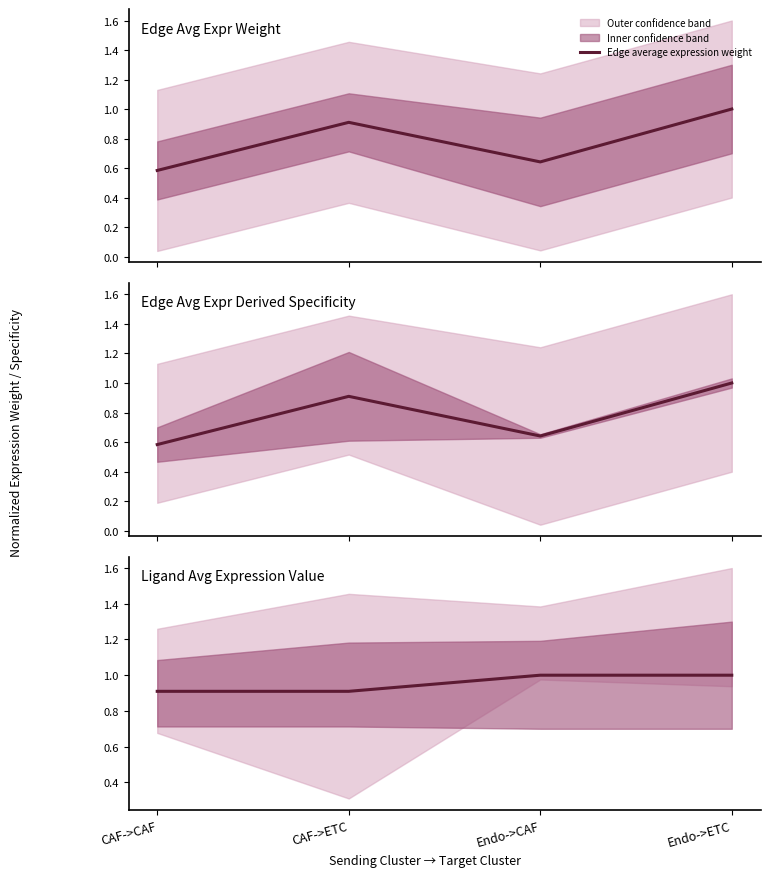

How many lines are shown in the chart?

3